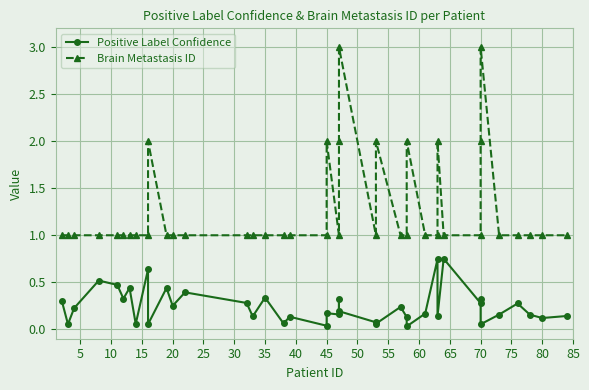

True or false: Brain Metastasis ID has a value of 1.0 at 35.

True